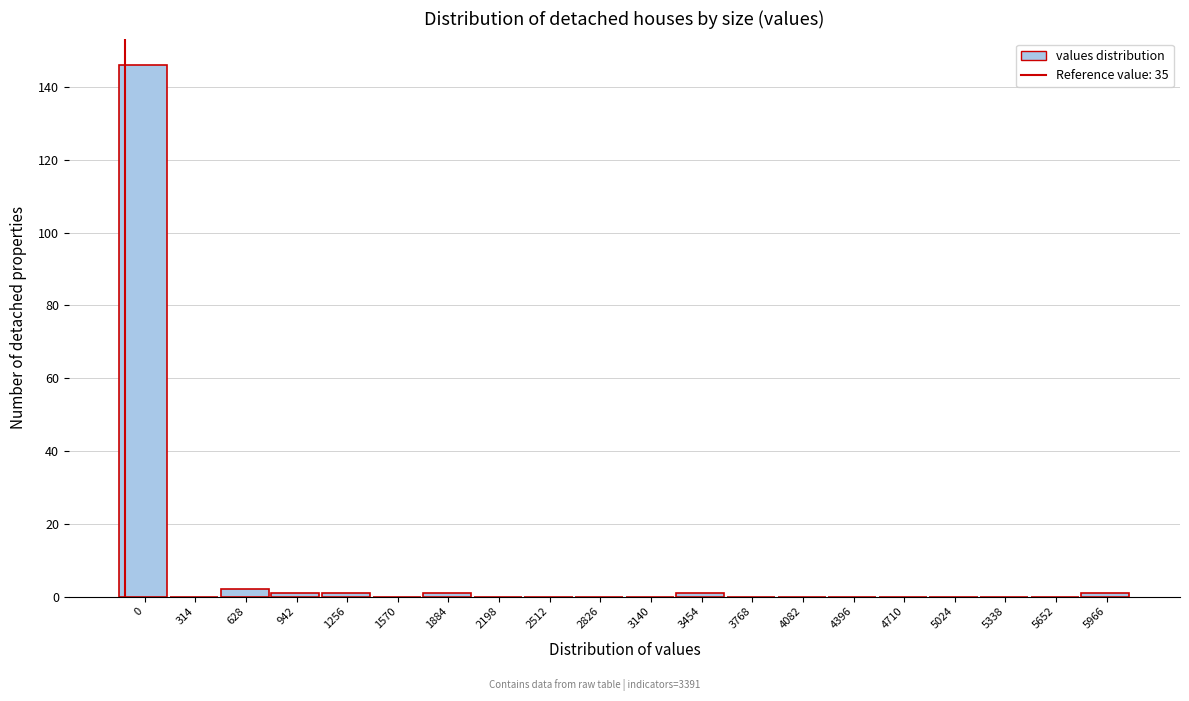

Reading left to right, what are all the values shown in this chart?

0=146	314=0	628=2	942=1	1256=1	1570=0	1884=1	2198=0	2512=0	2826=0	3140=0	3454=1	3768=0	4082=0	4396=0	4710=0	5024=0	5338=0	5652=0	5966=1